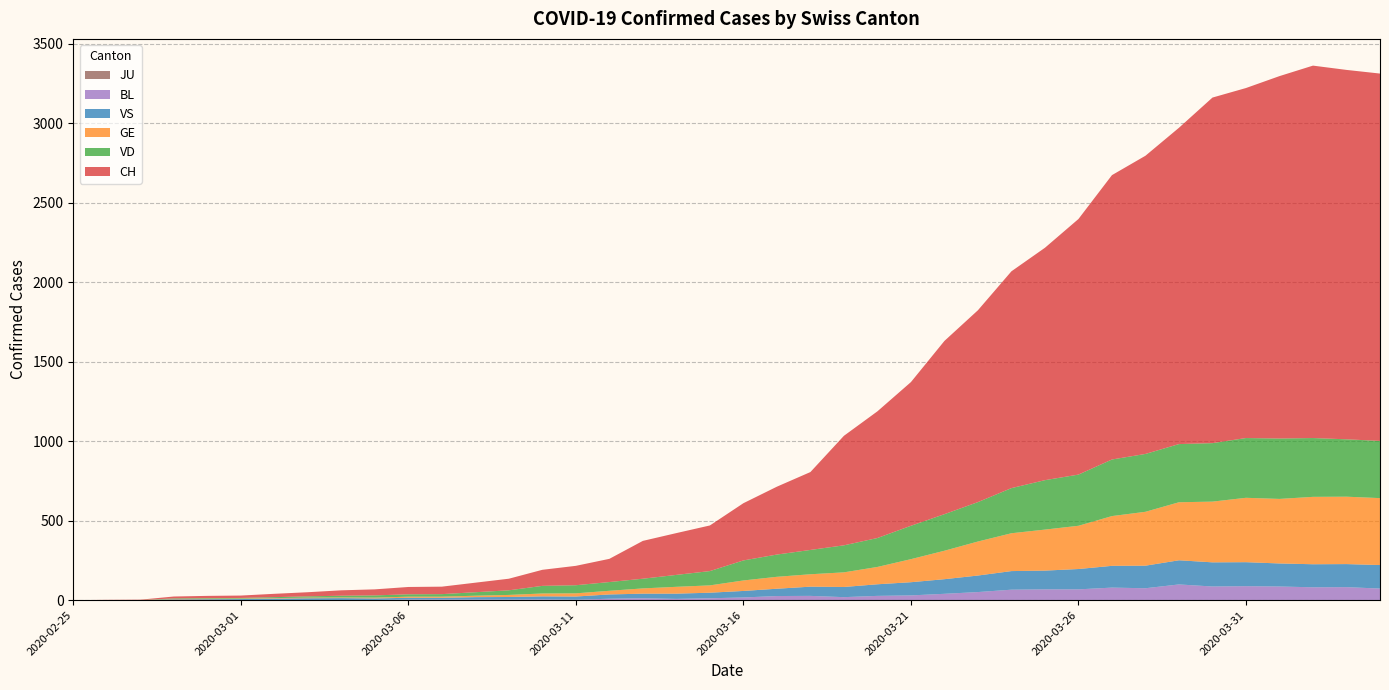

Reading left to right, what are all the values shown in this chart?

CH: 0	1	2	12	14	15	21	26	34	38	46	47	60	73	101	122	146	238	263	287	360	427	490	689	797	904	1090	1207	1364	1462	1608	1789	1876	1990	2174	2202	2280	2343	2324	2311
GE: 0	1	1	2	3	3	3	4	4	5	7	7	9	13	18	20	23	33	43	46	66	75	78	92	109	145	179	214	238	258	272	313	339	365	382	405	406	424	424	421
VD: 0	0	0	4	4	4	6	8	11	14	15	16	22	29	48	51	55	61	75	90	126	140	153	170	182	210	230	248	284	311	322	356	364	366	368	376	380	370	361	360
VS: 0	0	0	5	5	6	9	11	12	10	11	11	15	16	19	20	27	29	33	35	41	46	58	64	73	83	92	104	117	118	128	137	142	152	152	151	145	145	145	148
BL: 0	0	0	0	1	1	1	1	1	1	4	4	4	4	5	3	9	12	8	12	17	26	27	19	27	30	40	51	66	68	68	79	75	99	86	88	86	81	82	73
JU: 0	0	0	0	0	0	0	0	0	0	0	0	0	0	0	0	0	0	0	0	0	0	0	0	0	0	0	0	0	0	0	0	0	0	0	0	0	0	0	0